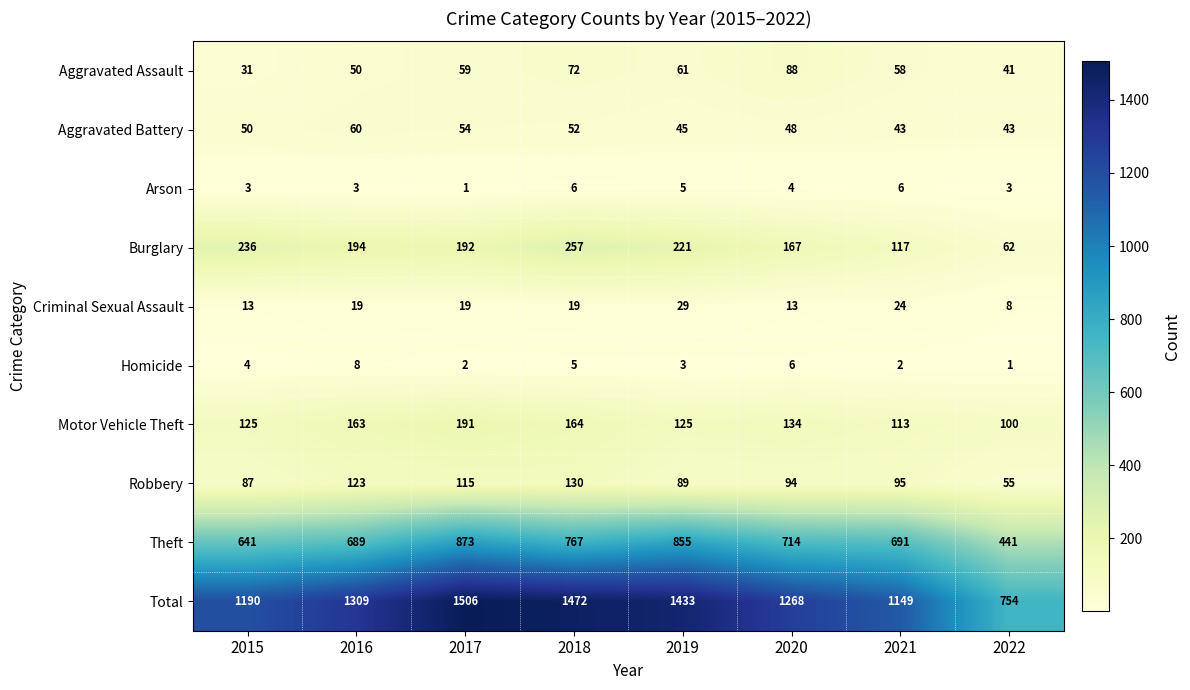

The Arson series shows 5 at 2019. True or false?

True